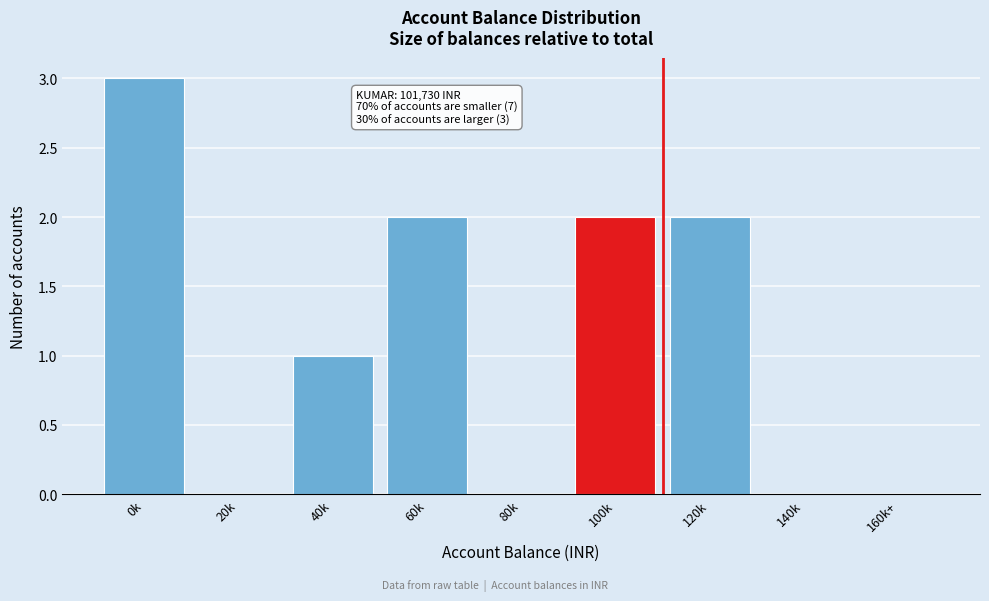

Reading left to right, transcribe all the data shown in this chart.

0k=3	20k=0	40k=1	60k=2	80k=0	100k=2	120k=2	140k=0	160k+=0